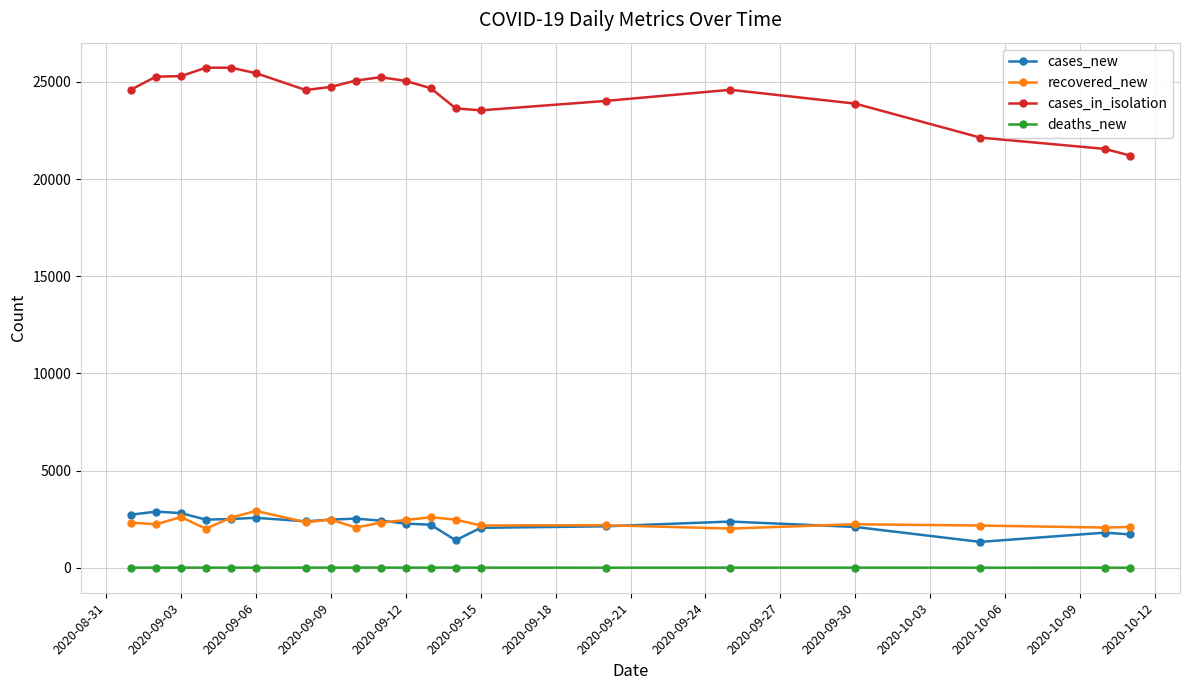

What is the highest value of the cases_in_isolation series?

25730